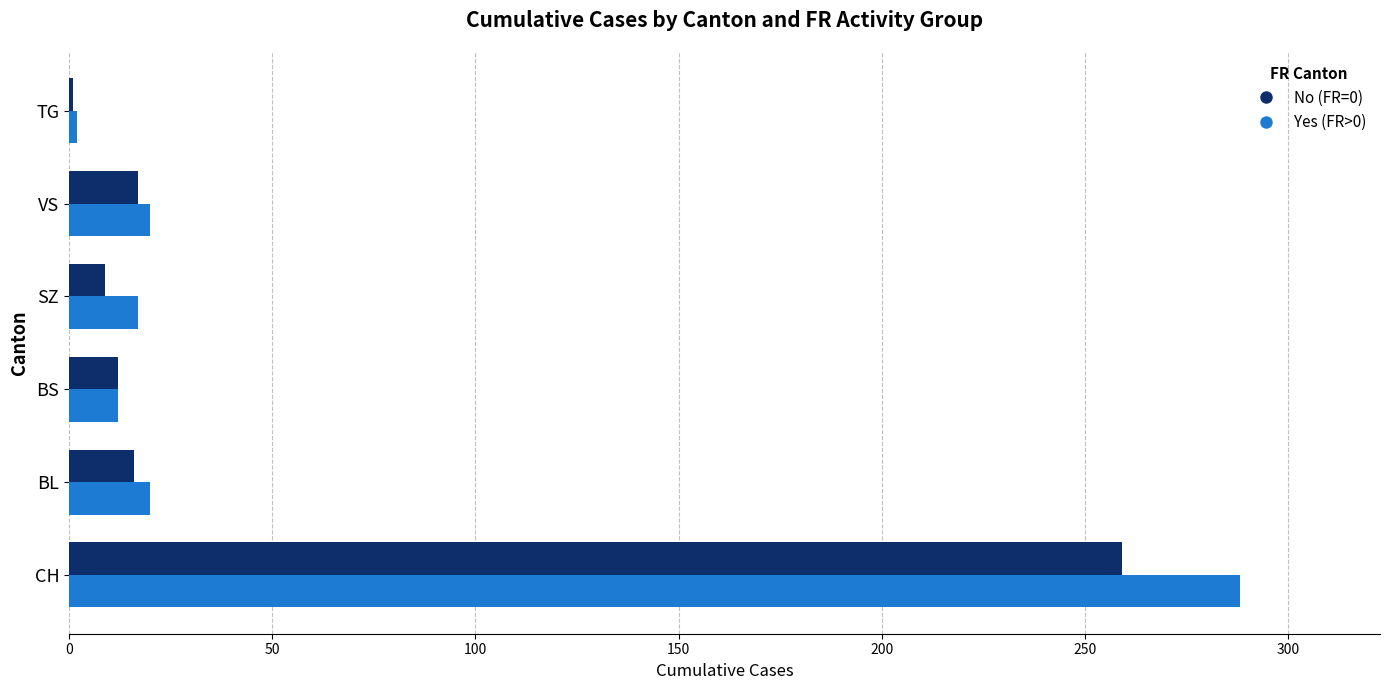

At which category is the sum across all series the highest?

CH